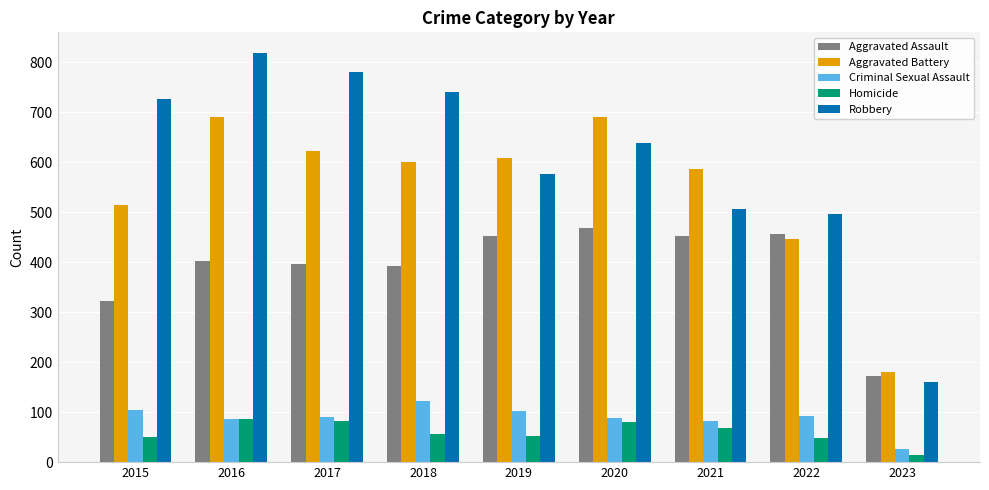

Is it true that Aggravated Assault equals 823 at 2020?

False